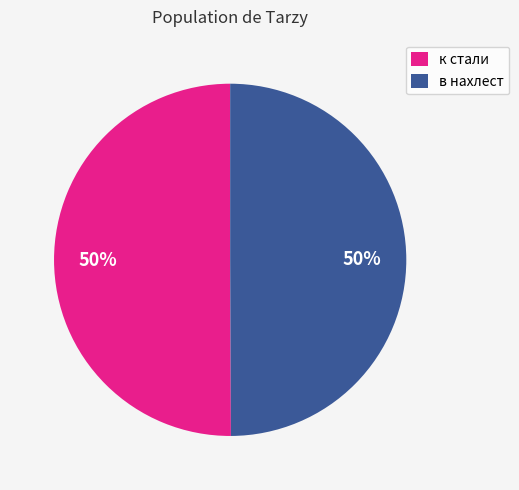

True or false: в нахлест accounts for 50% of the total.

True